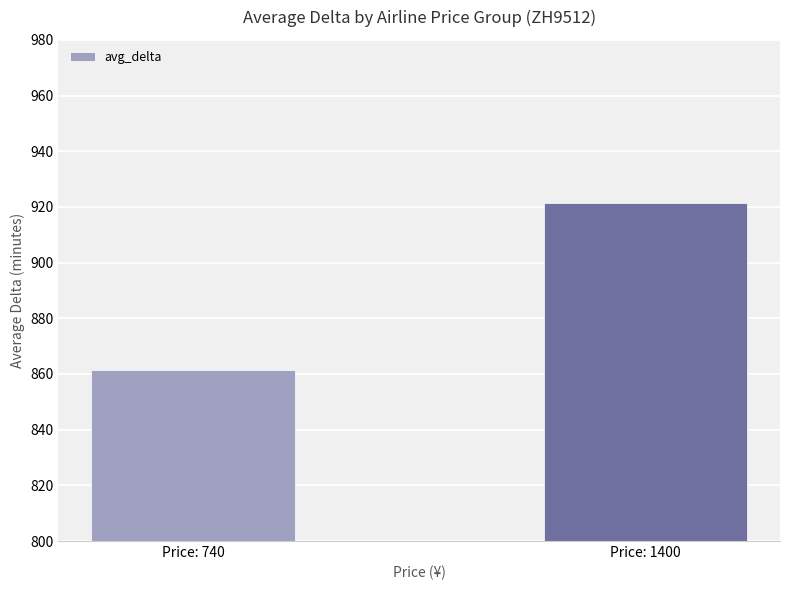

List the labels in order of value, largest first.

Price: 1400, Price: 740